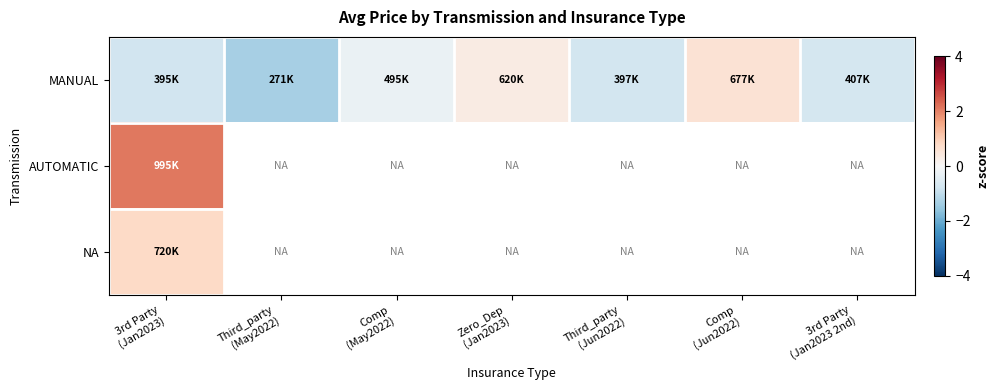

List the labels in order of NA value, smallest first.

3rd Party (Jan2023), Third_party (May2022), Comp (May2022), Zero_Dep (Jan2023), Third_party (Jun2022), Comp (Jun2022), 3rd Party (Jan2023 2nd)